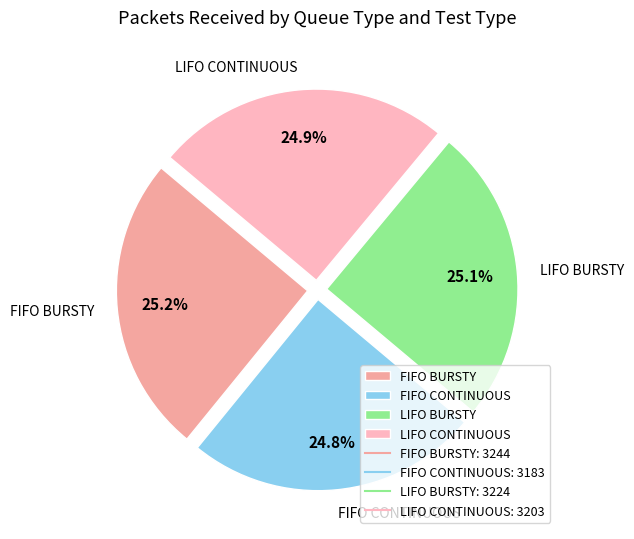

How many segments does this pie chart have?

4